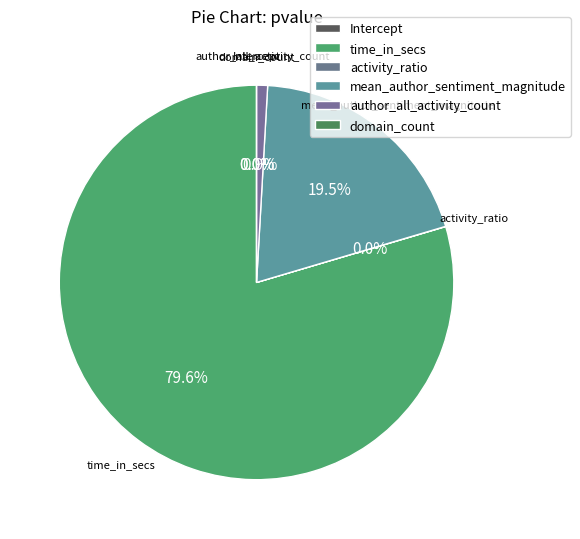

The domain_count slice represents 1% of the pie. True or false?

False